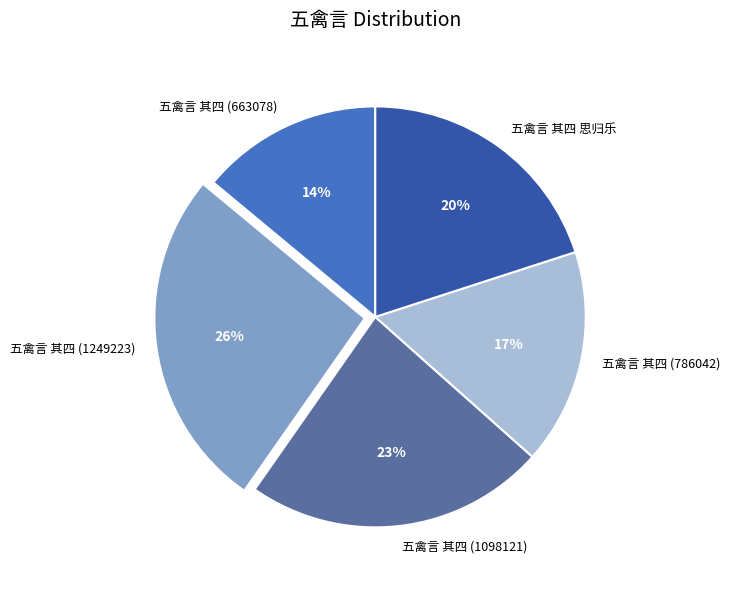

Rank the categories by value from highest to lowest.

五禽言 其四 (1249223), 五禽言 其四 (1098121), 五禽言 其四 思归乐, 五禽言 其四 (786042), 五禽言 其四 (663078)